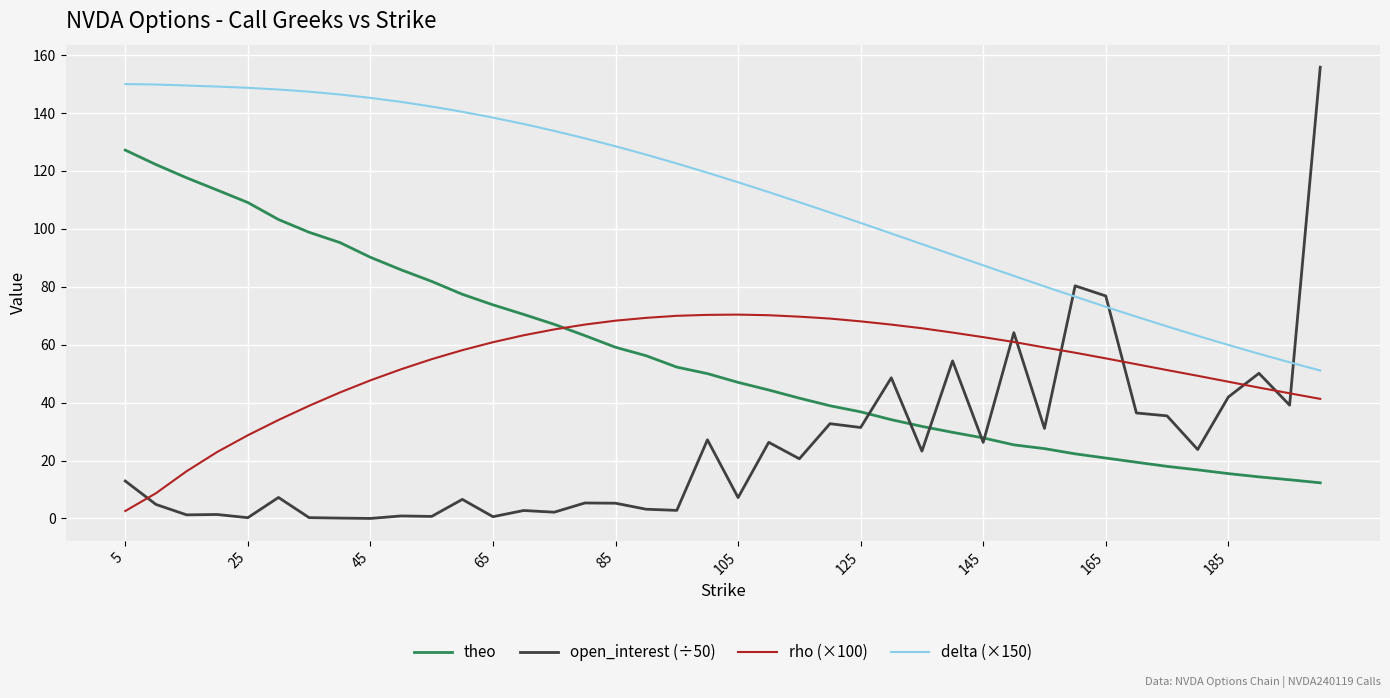

What is the maximum value shown in the chart?

155.8